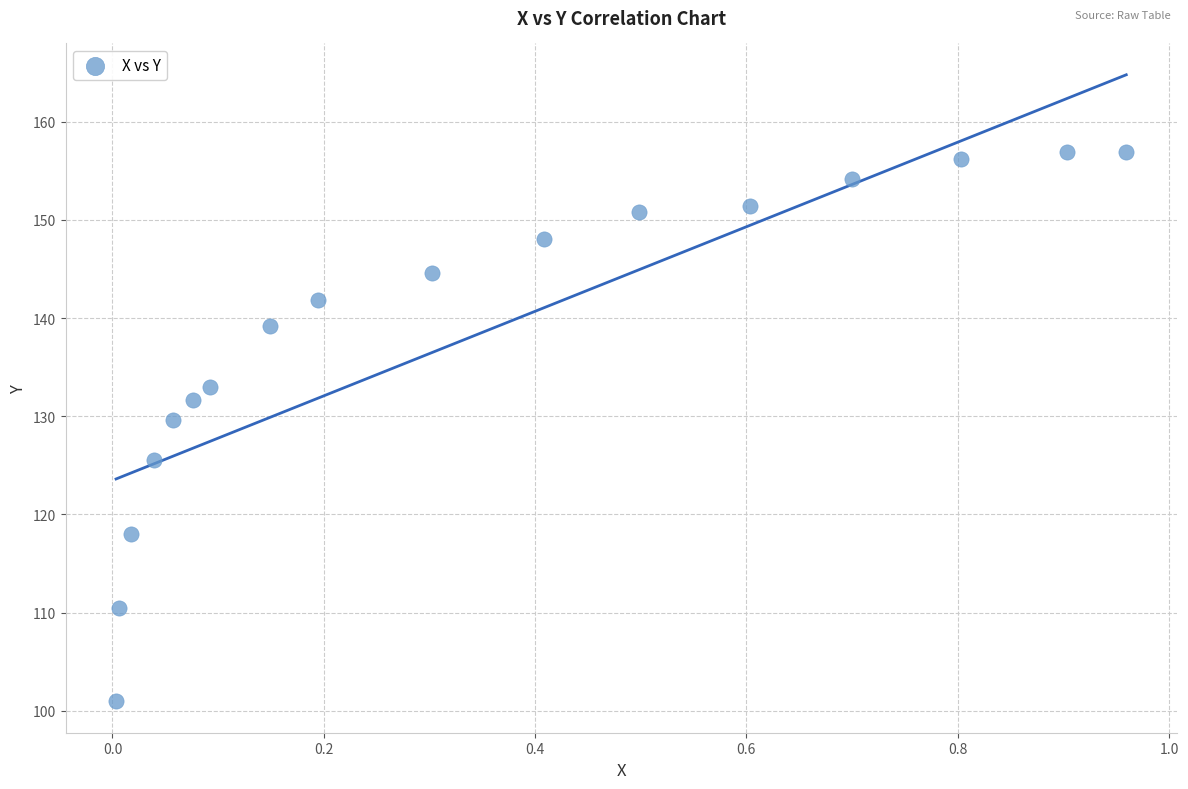

What is the range of Y values (max minus min)?

55.9